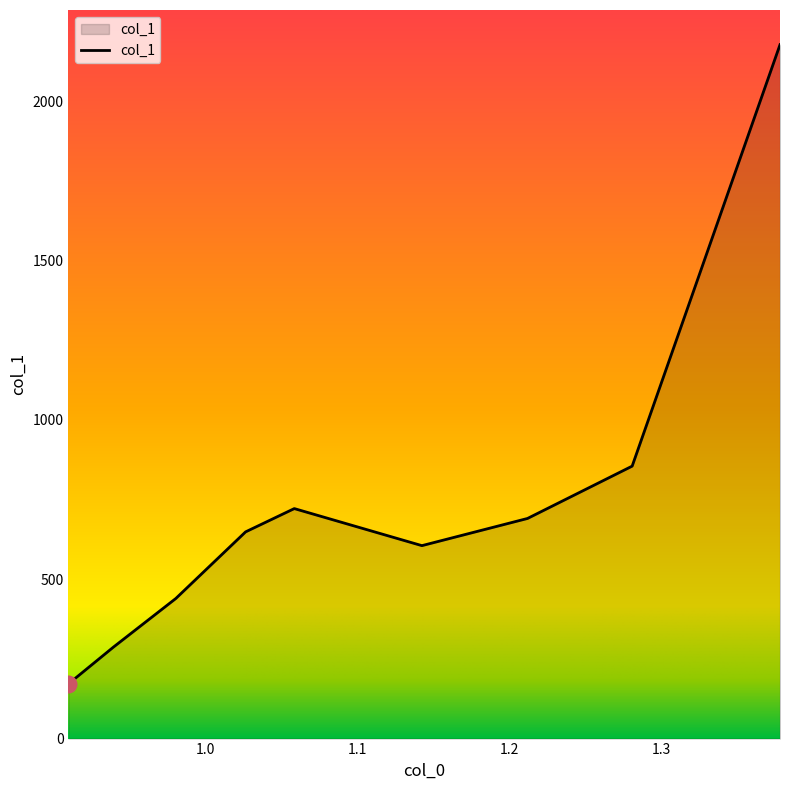

What is the maximum value shown in the chart?

2177.1